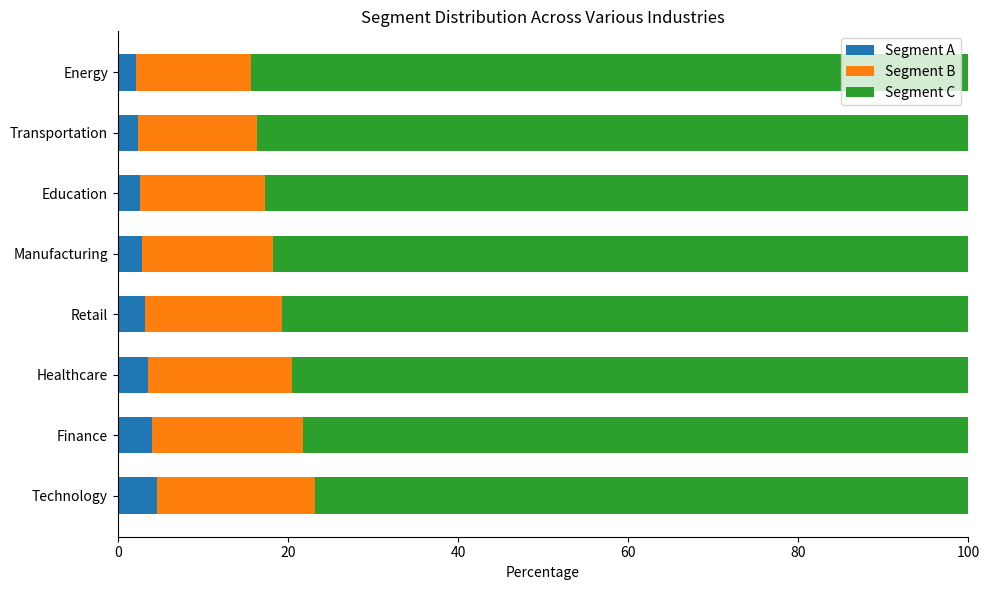

What is the total value across all series at Healthcare?

100.0